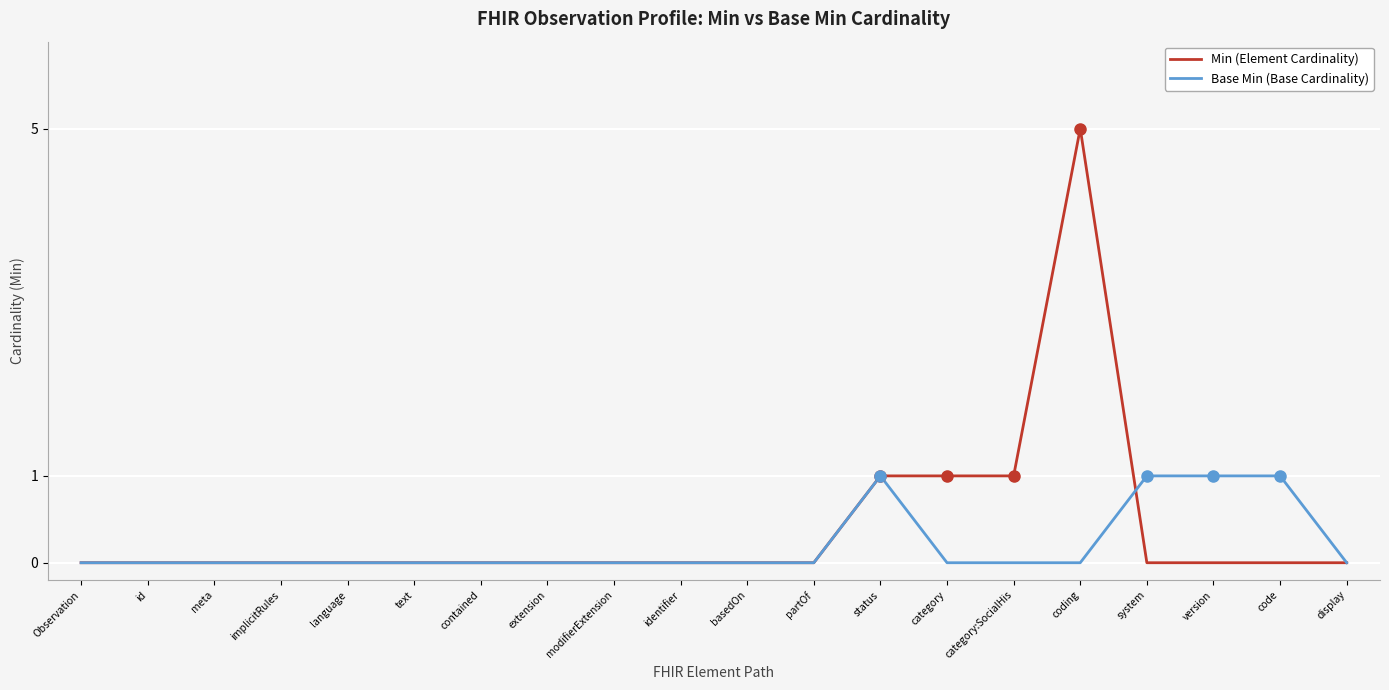

List the series in order of their peak value, highest first.

Min (Element Cardinality), Base Min (Base Cardinality)